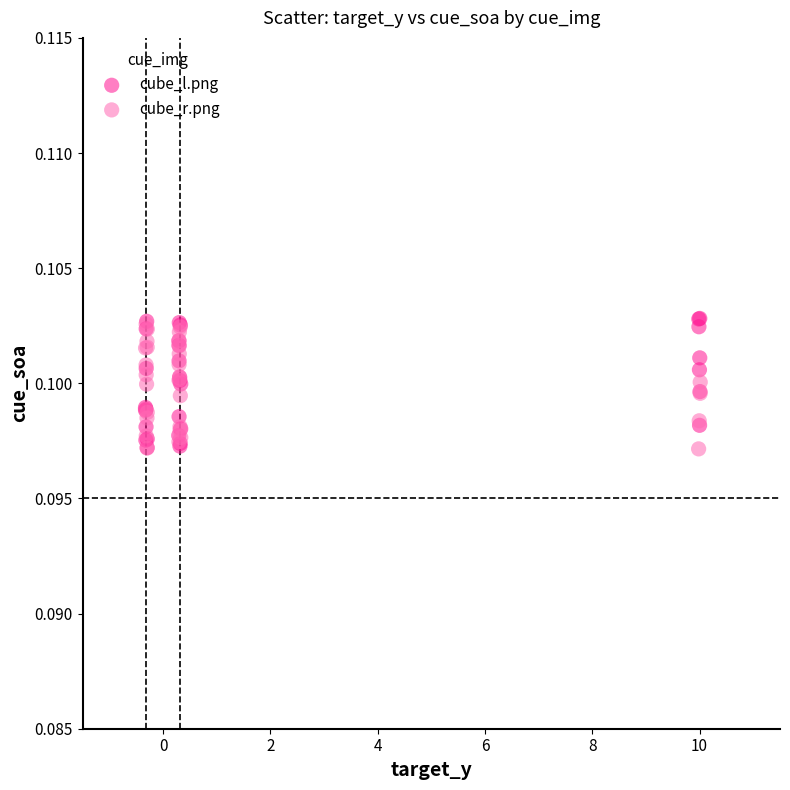

Which series has the widest spread of Y values?

cube_l.png